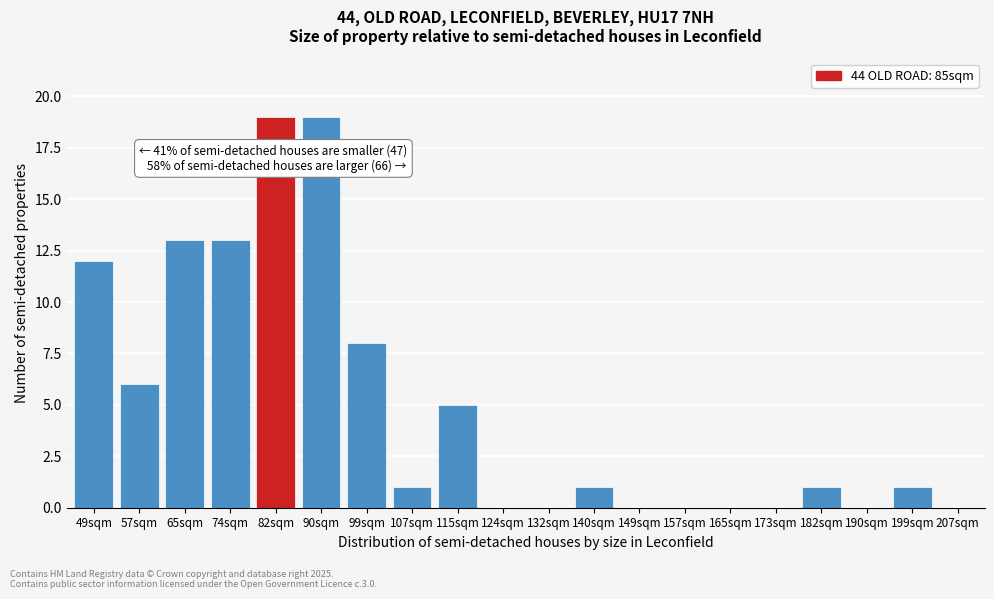

Reading left to right, transcribe all the data shown in this chart.

49sqm=12	57sqm=6	65sqm=13	74sqm=13	82sqm=19	90sqm=19	99sqm=8	107sqm=1	115sqm=5	124sqm=0	132sqm=0	140sqm=1	149sqm=0	157sqm=0	165sqm=0	173sqm=0	182sqm=1	190sqm=0	199sqm=1	207sqm=0